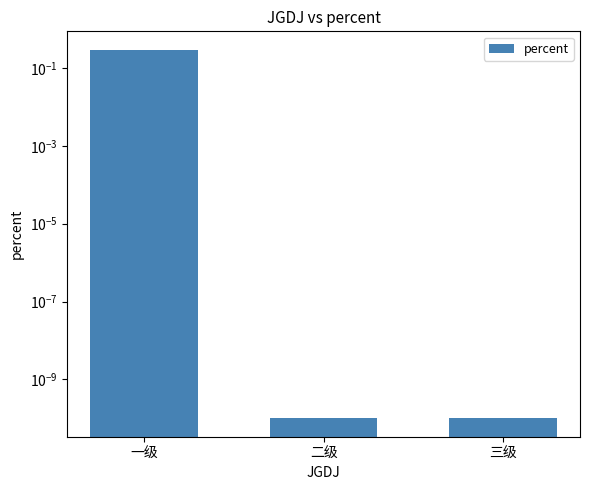

Does the chart contain stacked bars?

No